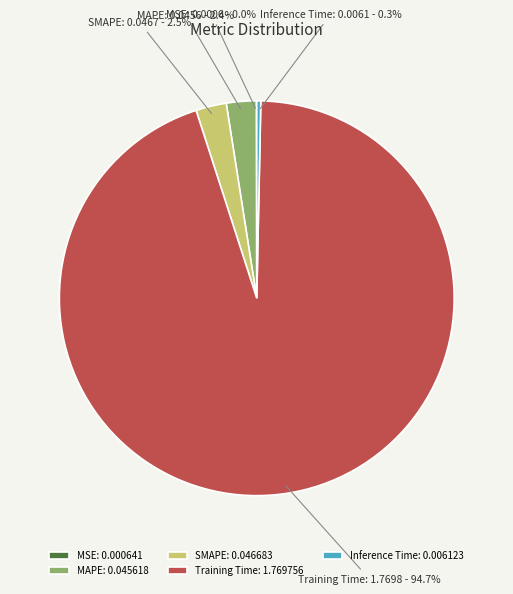

Combined, do MAPE and Inference Time account for over 50%?

No